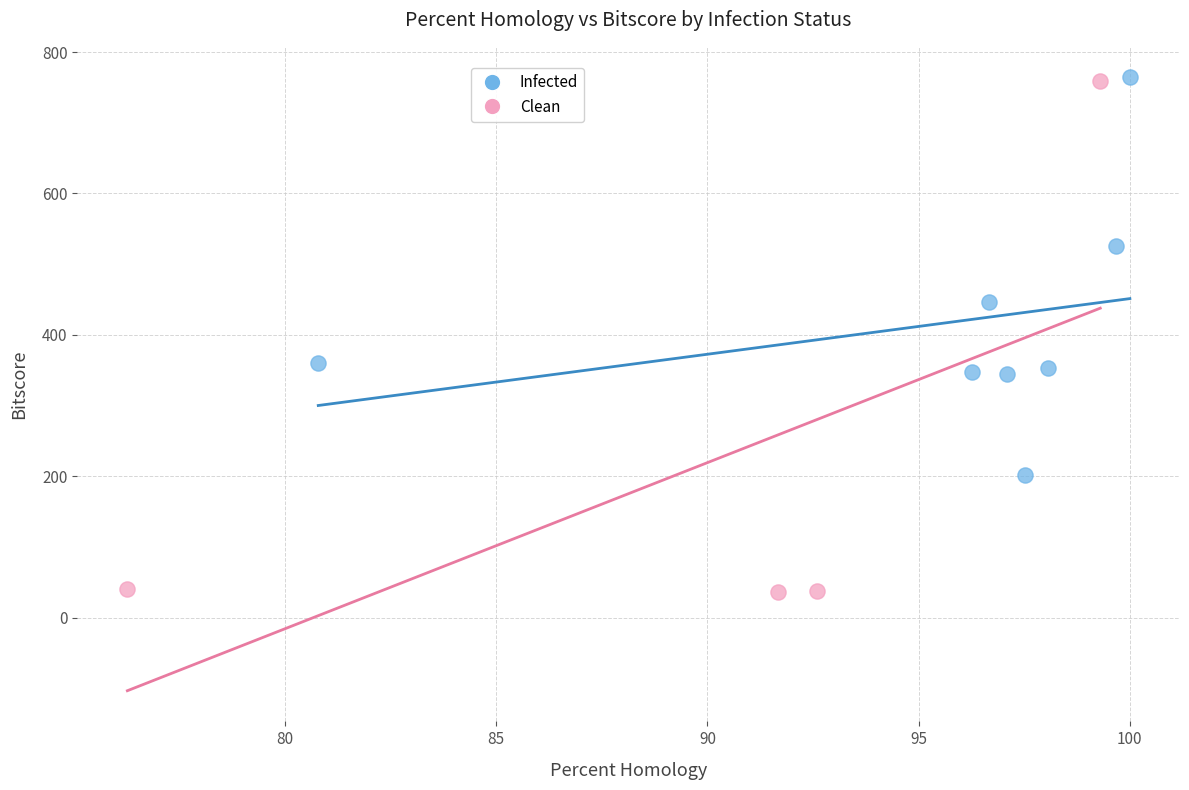

Which series has the widest spread of Y values?

Clean